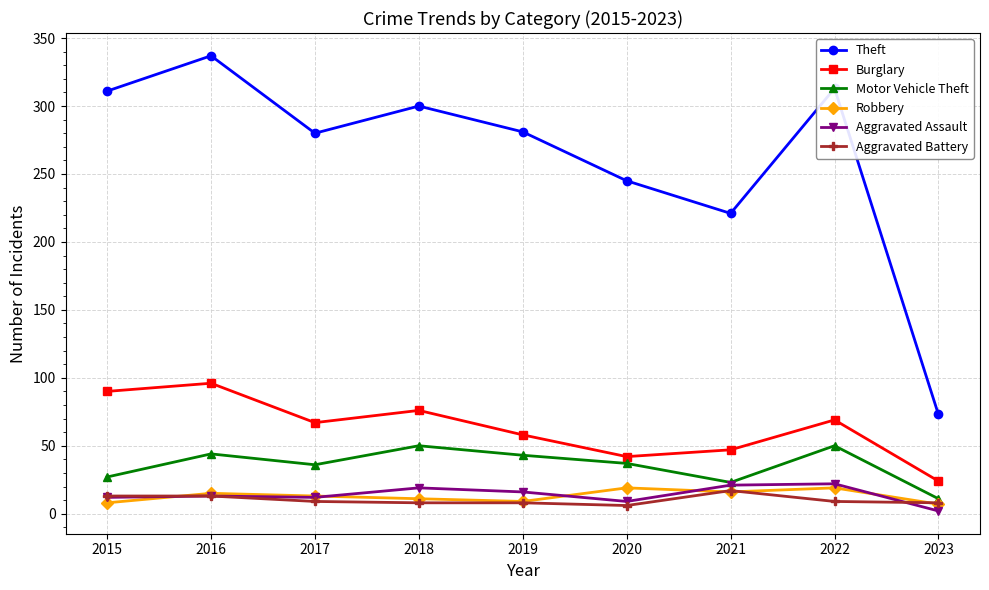

Where does the Robbery series first go above 13?

2016